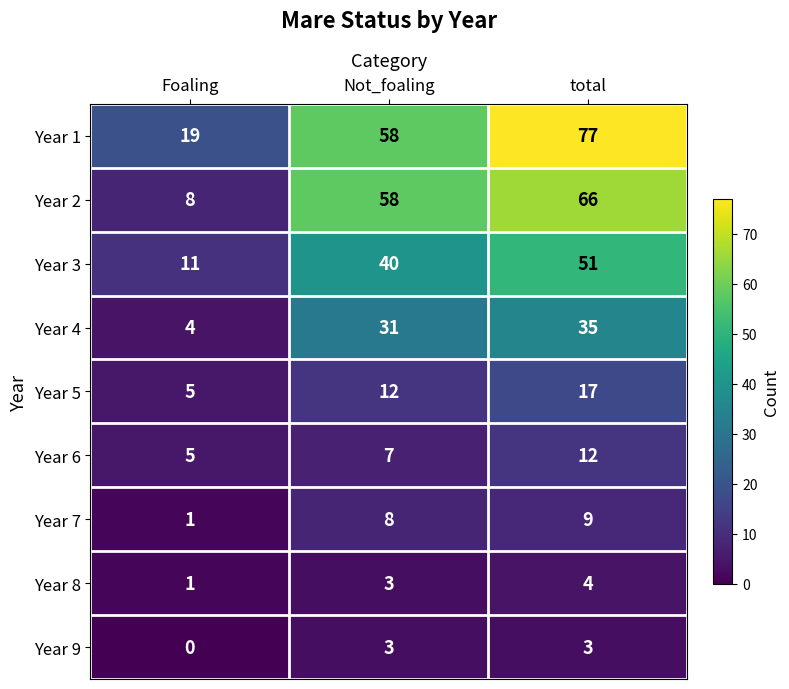

What is the difference between the highest and lowest values at total?

74